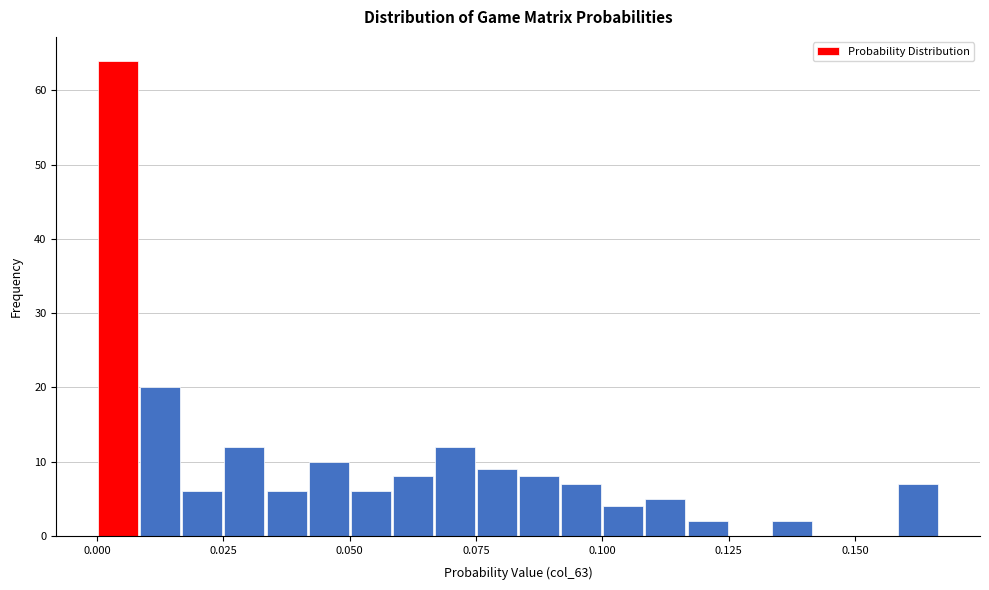

Around what value on the x-axis is the tallest bar? Give the approximate position of its centre, as read against the axis.

0.005